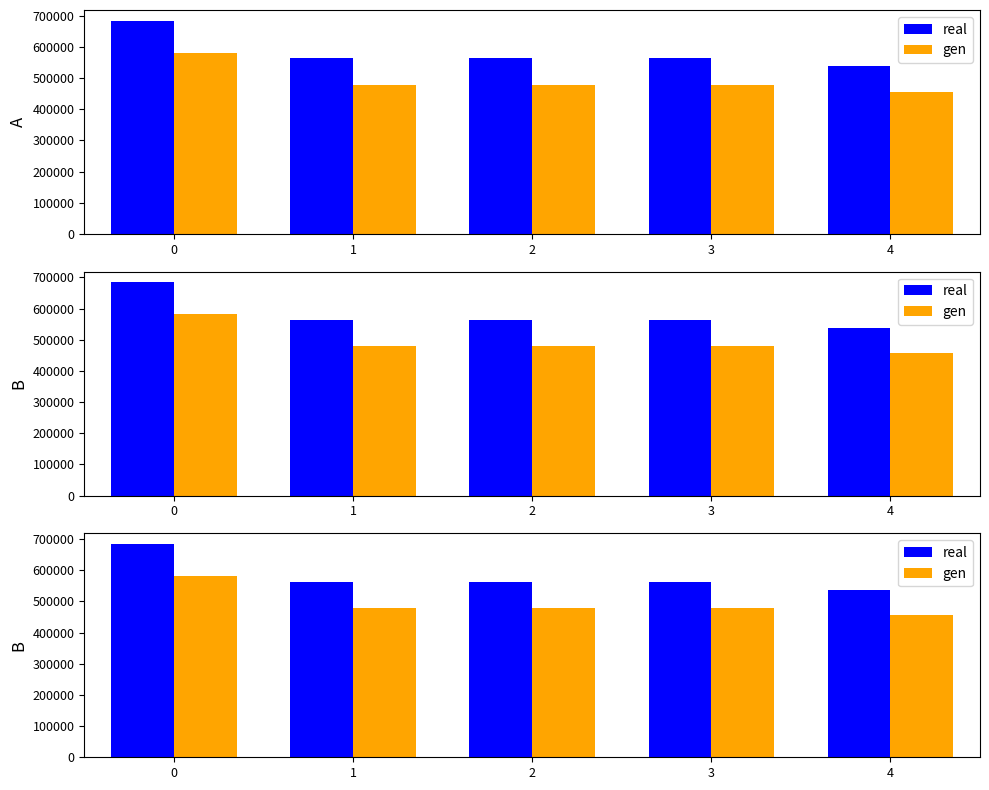

True or false: gen has a value of 892467.6 at 0.

False